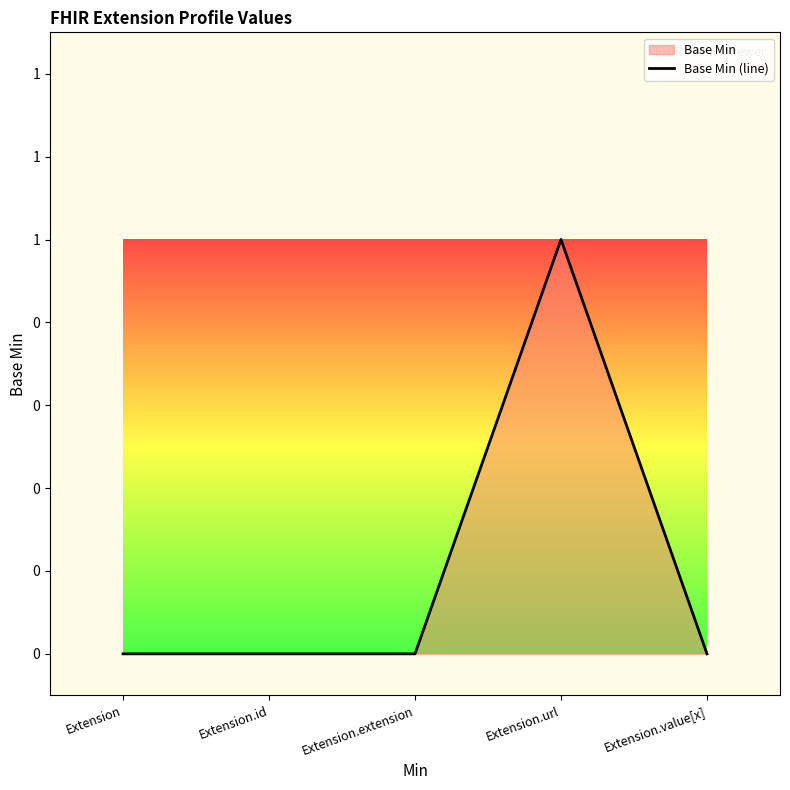

What is the greatest value displayed?

1